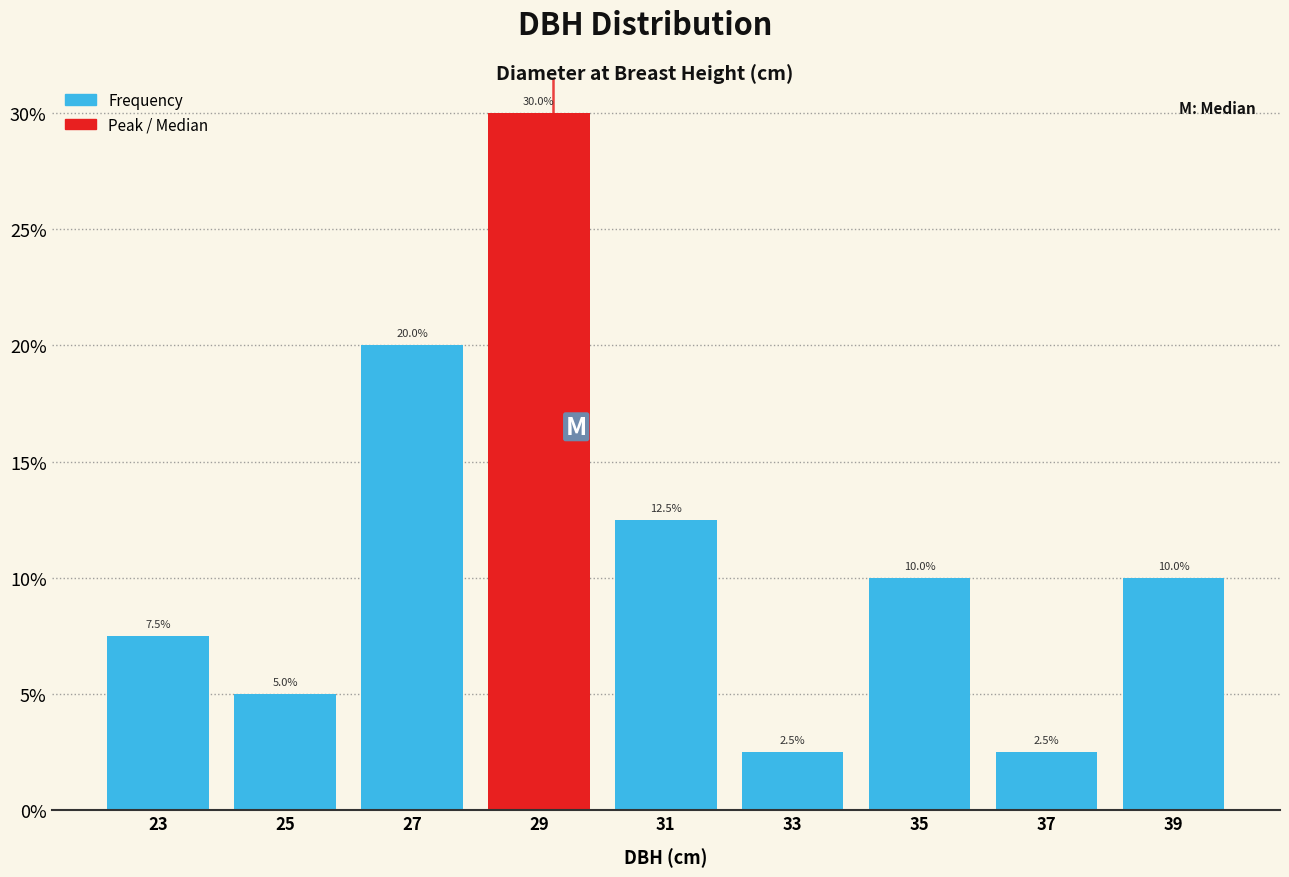

What is the height of the bar covering 22 to 24 on the x-axis?

7.5